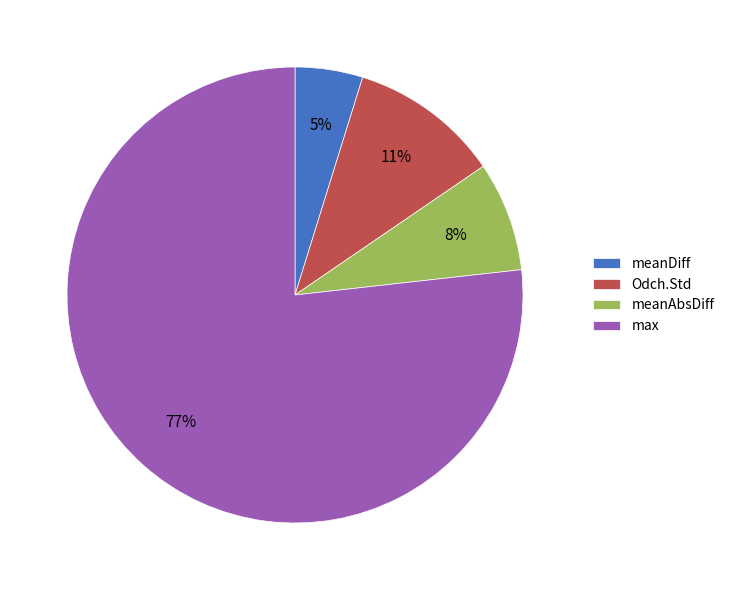

Is there a majority slice in this chart?

Yes